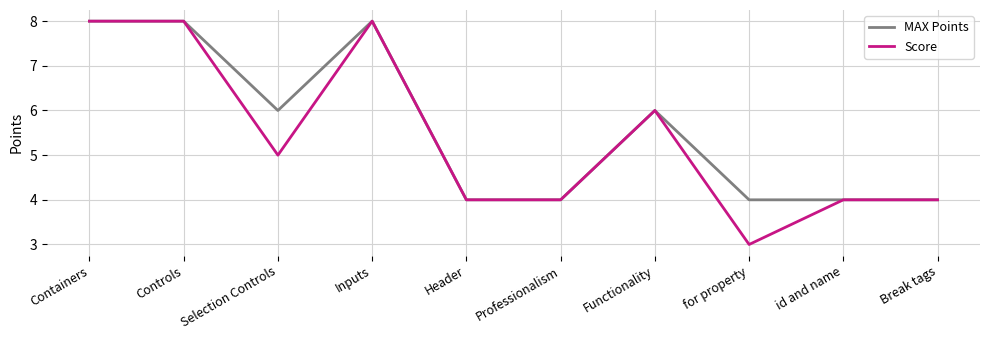

What is the lowest value of the MAX Points series?

4